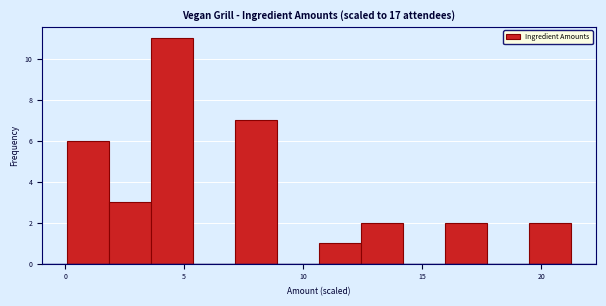

Read against the x-axis, roughly where is the centre of the tallest bar?

4.5